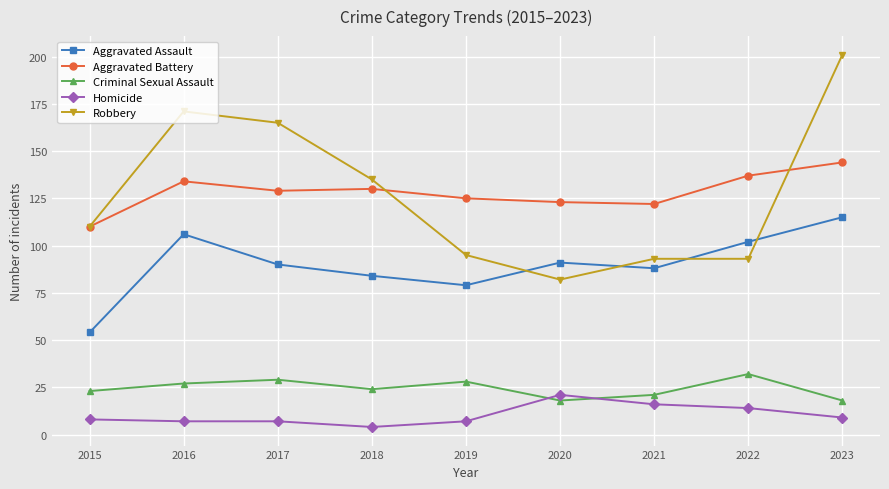

Which category has the highest value in the Aggravated Battery series?

2023